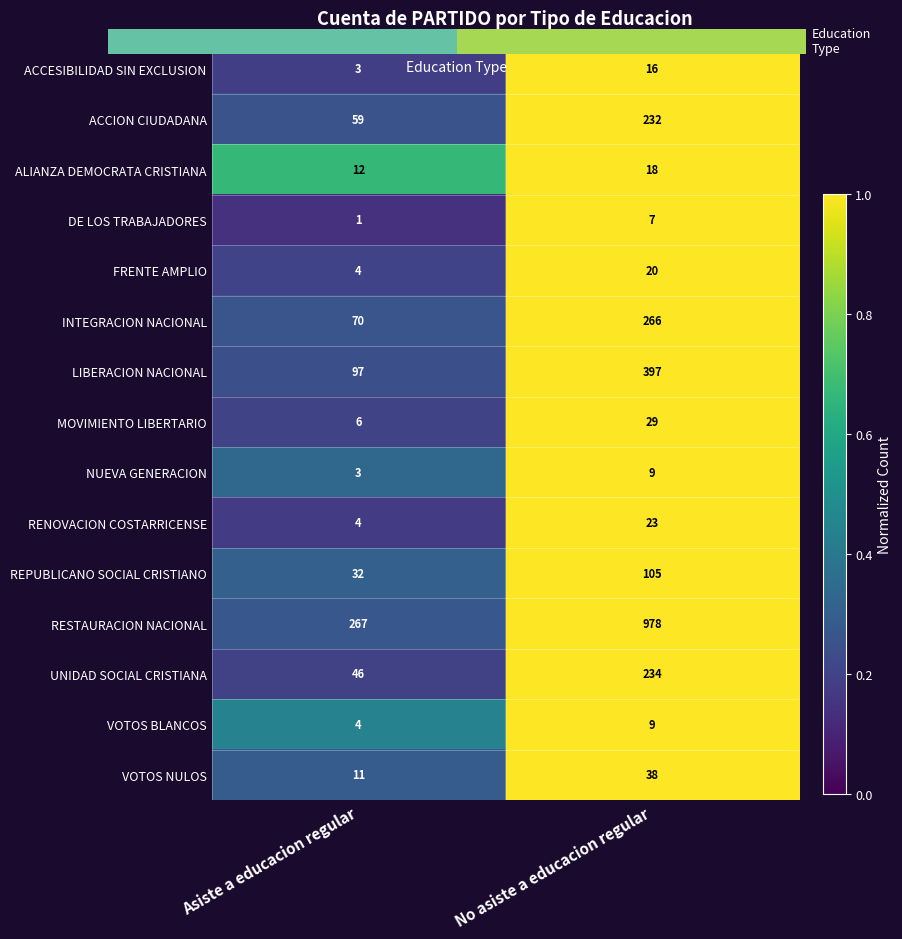

What is the total value across all series at No asiste a educacion regular?

2381